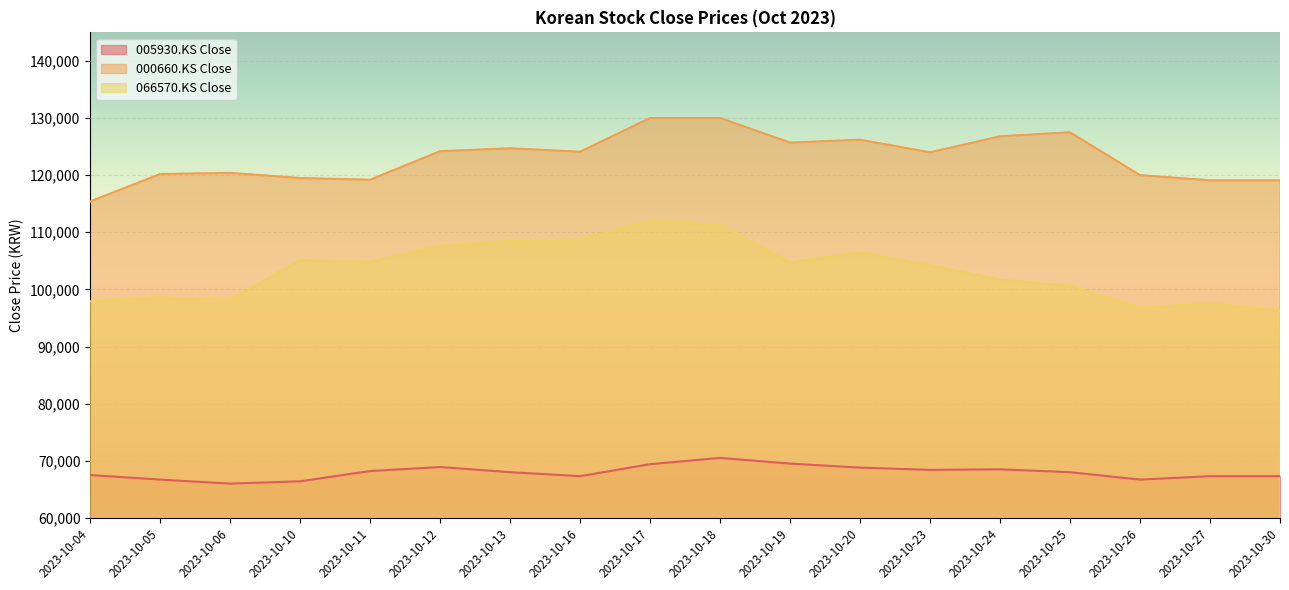

What are all the series names shown in the legend?

005930.KS Close, 000660.KS Close, 066570.KS Close